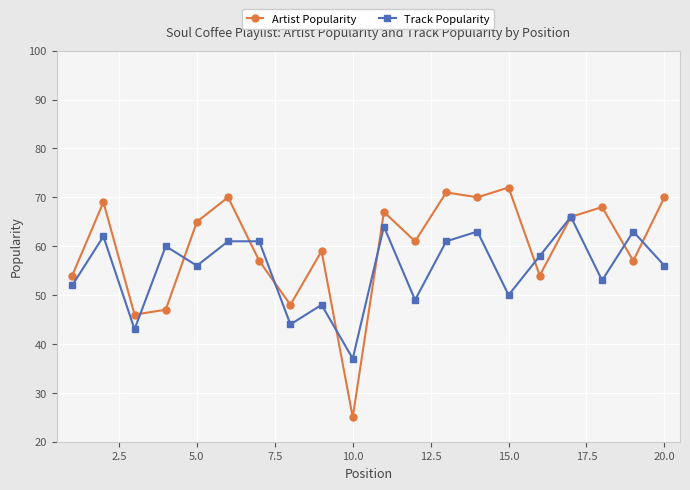

Which series has the largest range (max minus min)?

Artist Popularity